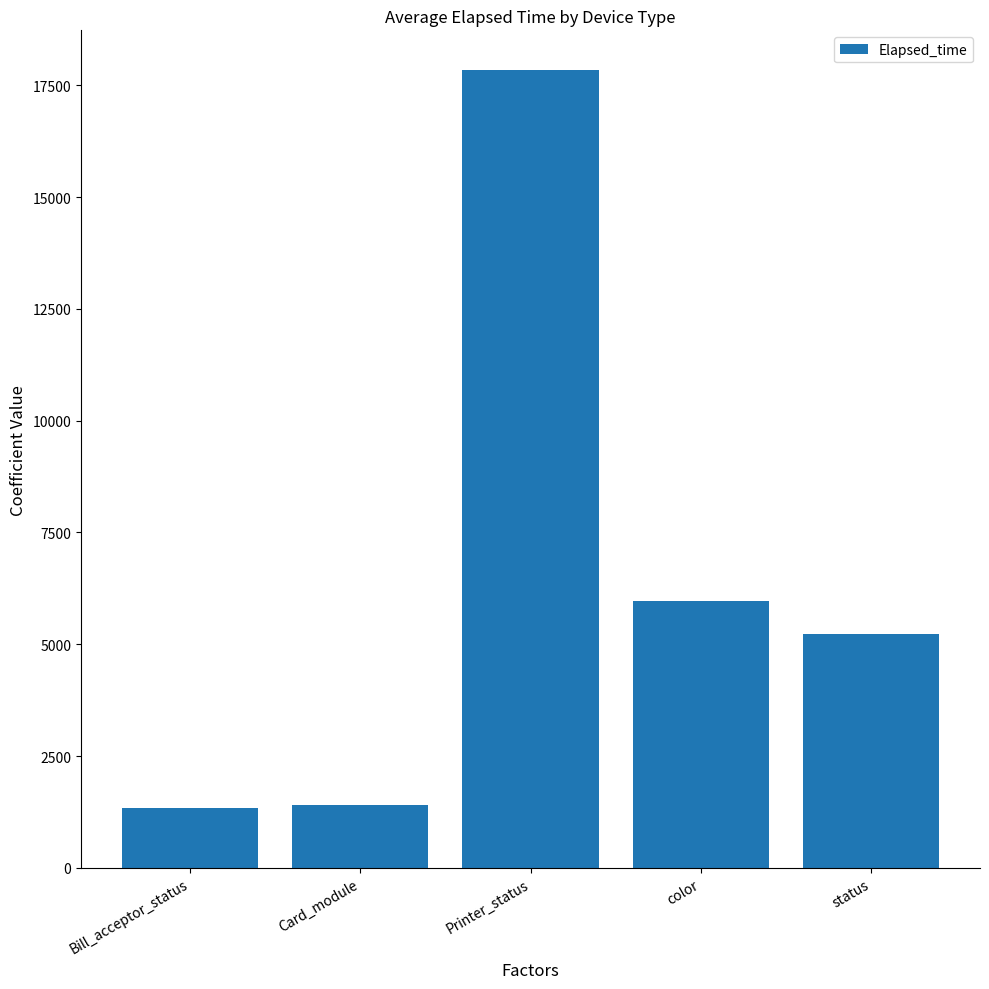

What is the maximum value shown in the chart?

17838.5